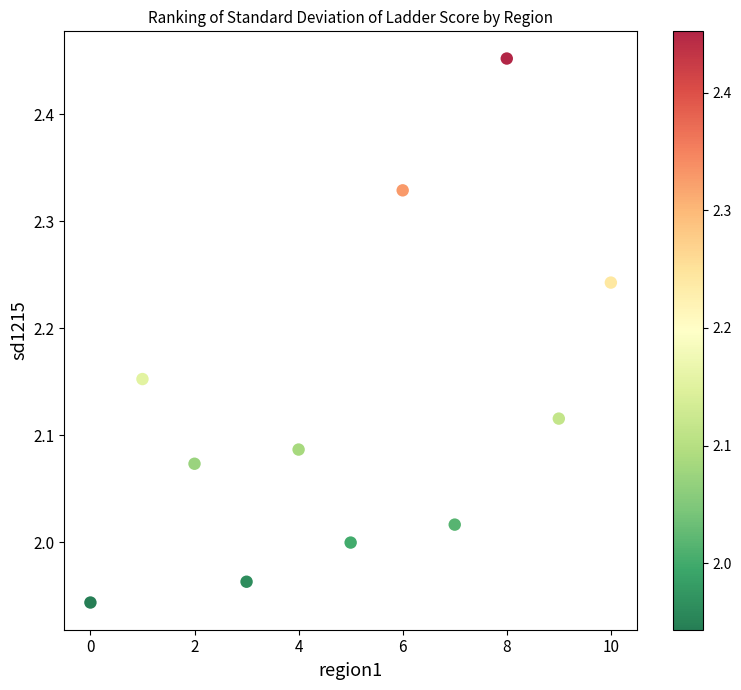

What is the average X value?

5.0